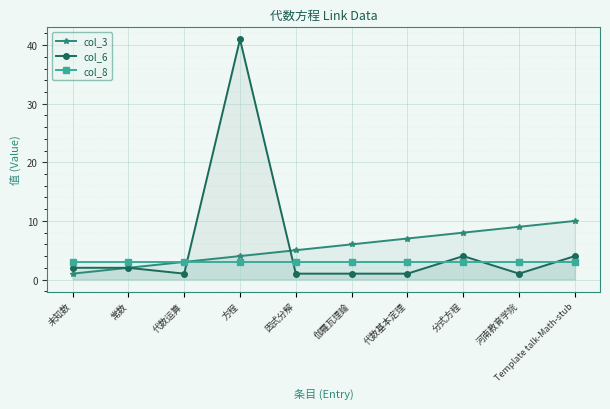

How many lines are shown in the chart?

3